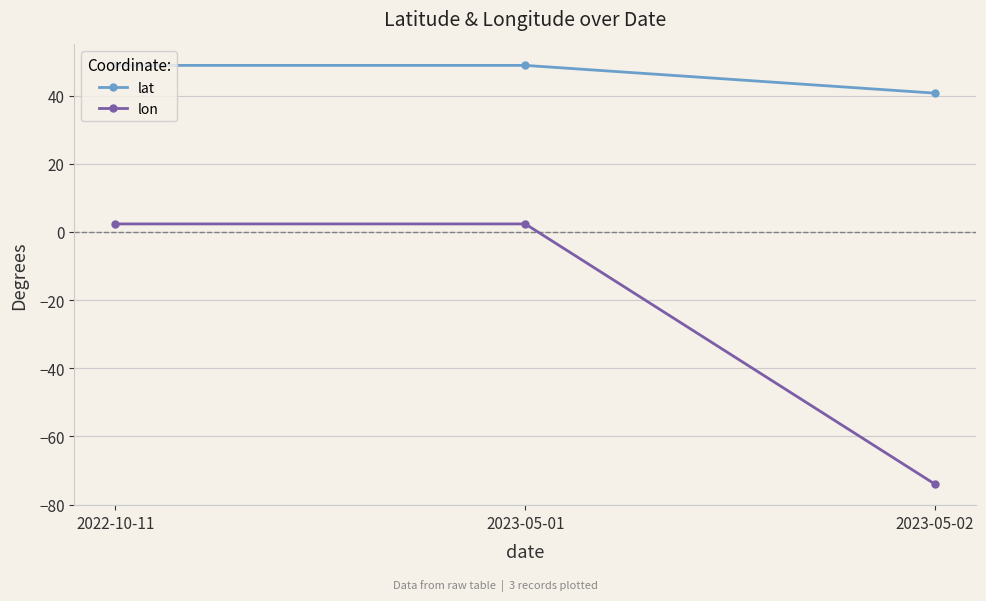

What is the maximum value shown in the chart?

48.9